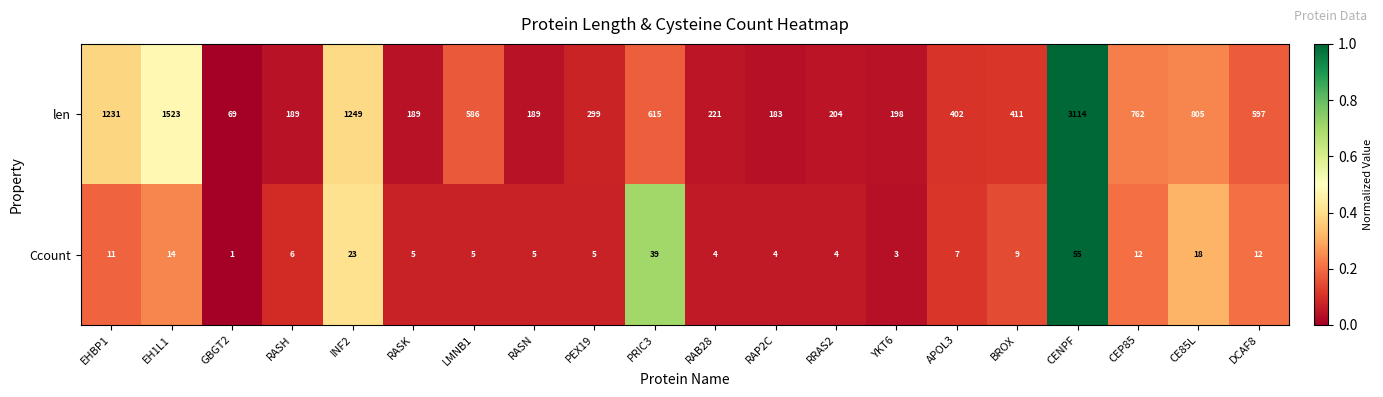

What is the average value of the len series?

652